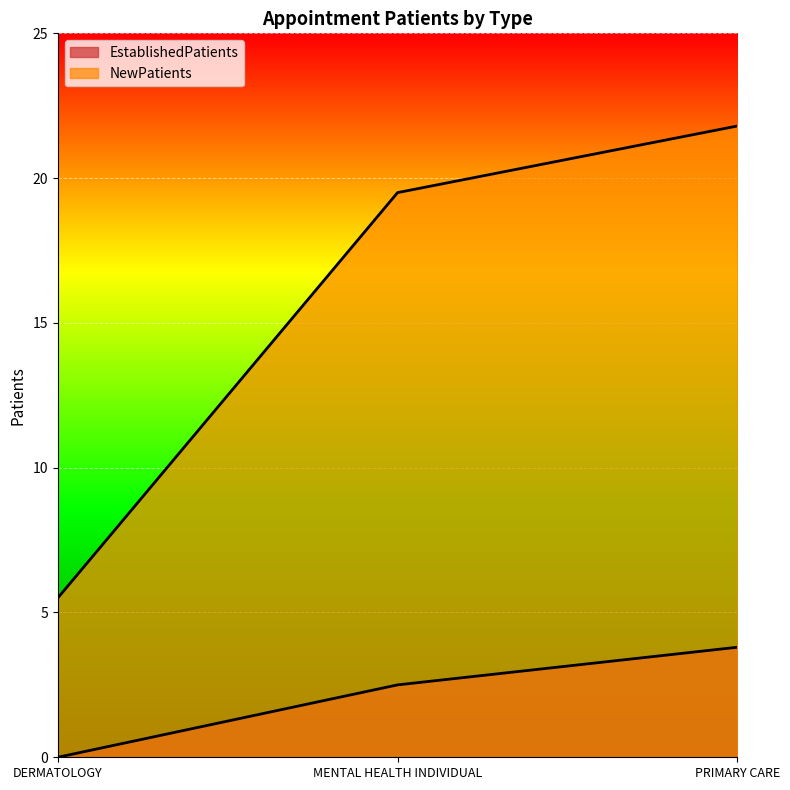

True or false: EstablishedPatients has a value of 0.0 at DERMATOLOGY.

True